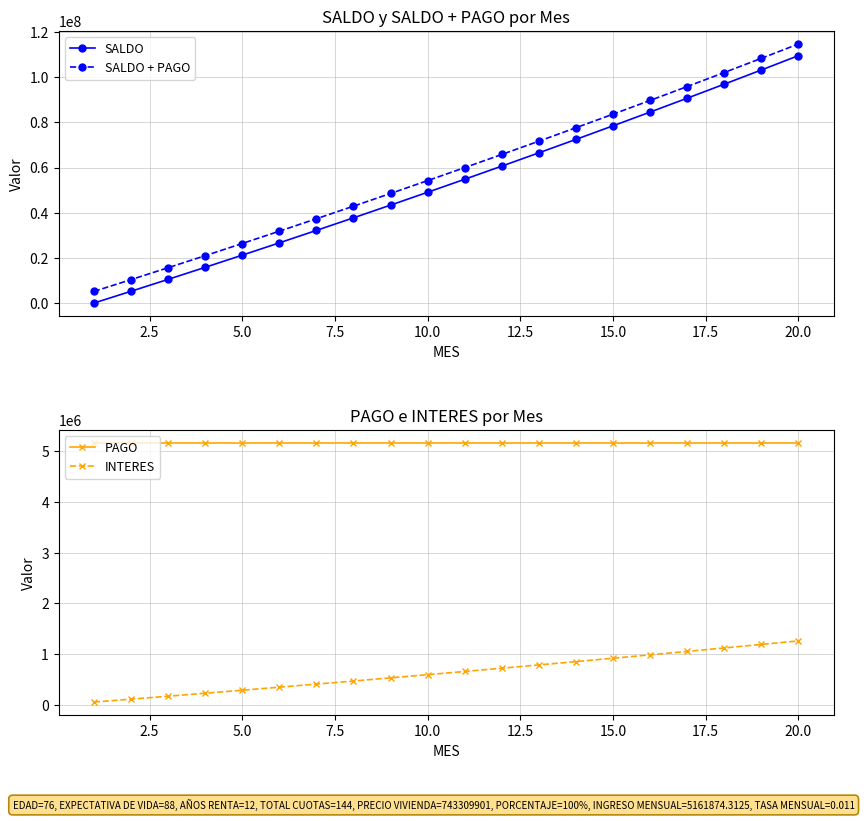

The value of SALDO + PAGO at 10.0 is 54250283.3. True or false?

True